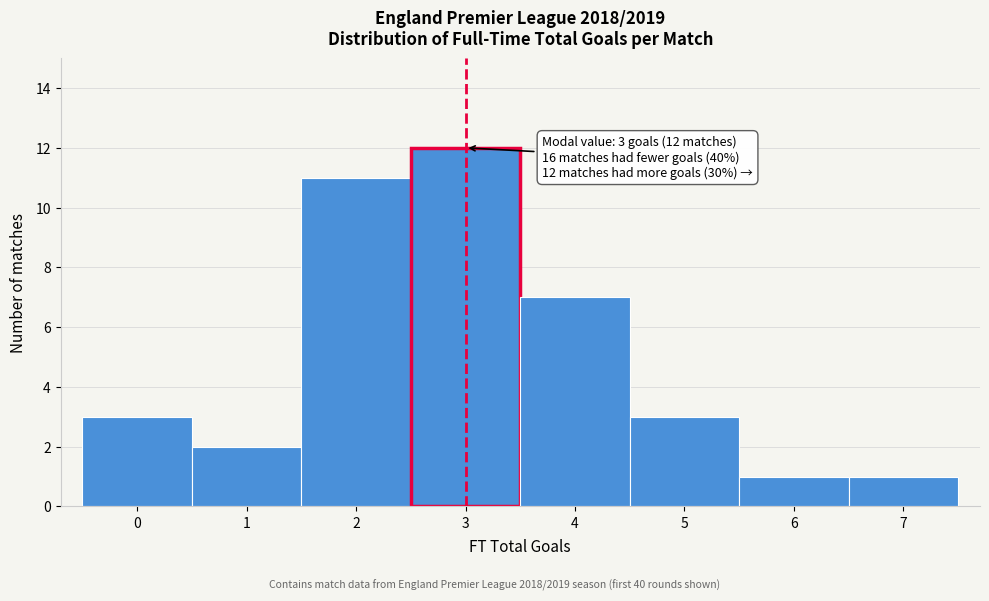

Over which range of the x-axis is the bar tallest?

2.5 to 3.5